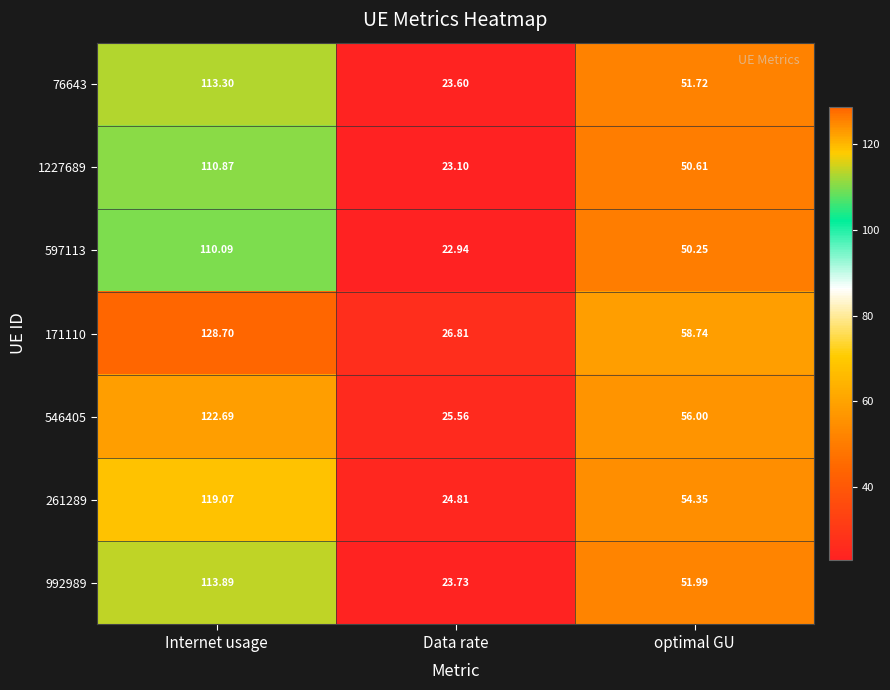

At which category is the sum across all series the highest?

Internet usage